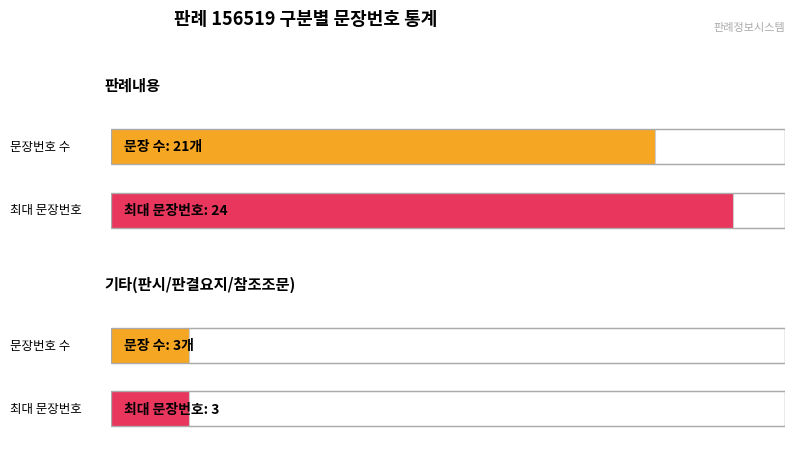

What is the total value across all series at 판시사항/판결요지/참조조문?

6